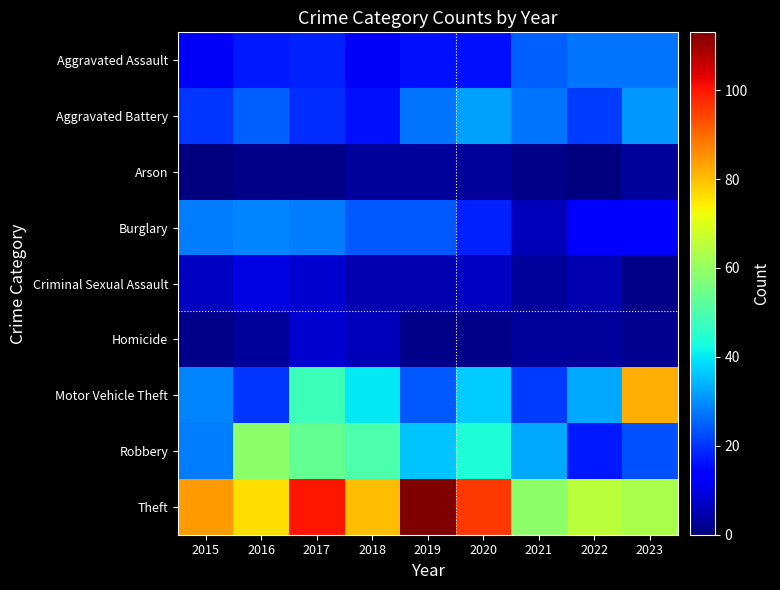

Reading left to right, what are all the values shown in this chart?

Aggravated Assault: 2015=12	2016=17	2017=18	2018=12	2019=16	2020=16	2021=25	2022=27	2023=27
Aggravated Battery: 2015=20	2016=25	2017=19	2018=16	2019=27	2020=32	2021=27	2022=21	2023=31
Arson: 2015=0	2016=1	2017=1	2018=3	2019=3	2020=3	2021=1	2022=0	2023=3
Burglary: 2015=28	2016=29	2017=28	2018=24	2019=24	2020=18	2021=6	2022=13	2023=14
Criminal Sexual Assault: 2015=7	2016=10	2017=8	2018=5	2019=5	2020=7	2021=3	2022=5	2023=1
Homicide: 2015=1	2016=3	2017=8	2018=6	2019=1	2020=1	2021=3	2022=3	2023=2
Motor Vehicle Theft: 2015=29	2016=20	2017=48	2018=40	2019=24	2020=37	2021=21	2022=33	2023=82
Robbery: 2015=28	2016=59	2017=53	2018=50	2019=36	2020=44	2021=33	2022=17	2023=23
Theft: 2015=84	2016=76	2017=100	2018=80	2019=113	2020=96	2021=59	2022=65	2023=63